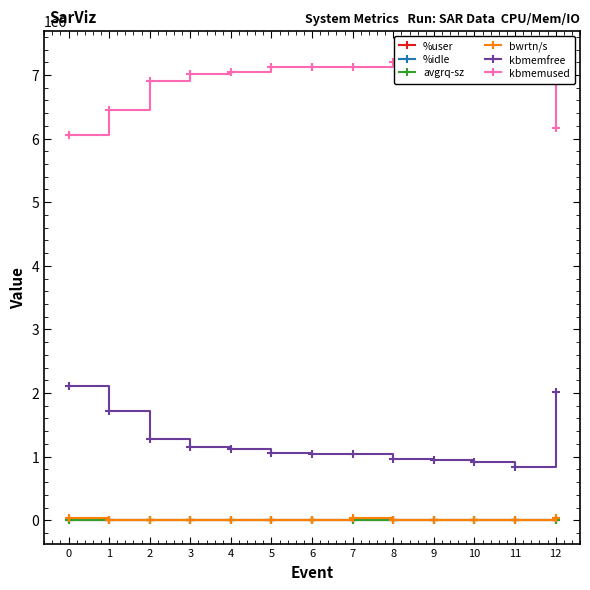

The bwrtn/s series shows 9118.8 at 7. True or false?

False